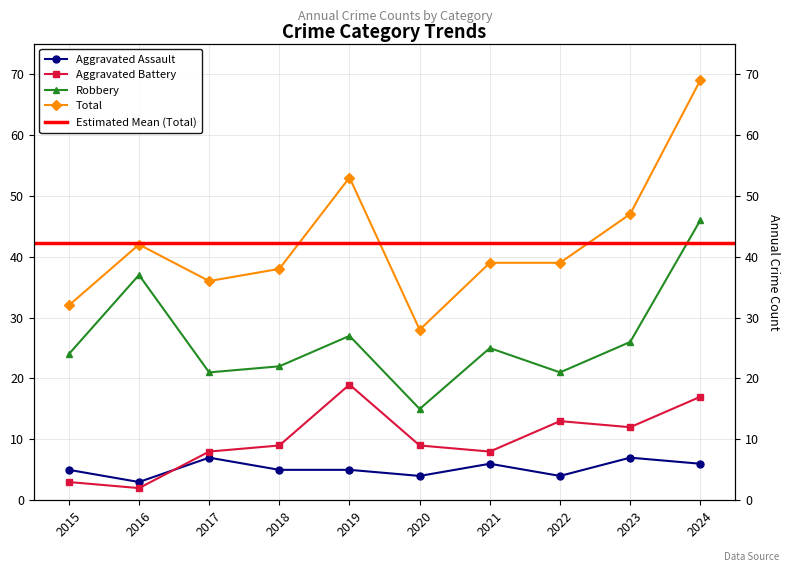

Reading right to left, what are all the values shown in this chart?

Aggravated Assault: 6	7	4	6	4	5	5	7	3	5
Aggravated Battery: 17	12	13	8	9	19	9	8	2	3
Robbery: 46	26	21	25	15	27	22	21	37	24
Total: 69	47	39	39	28	53	38	36	42	32